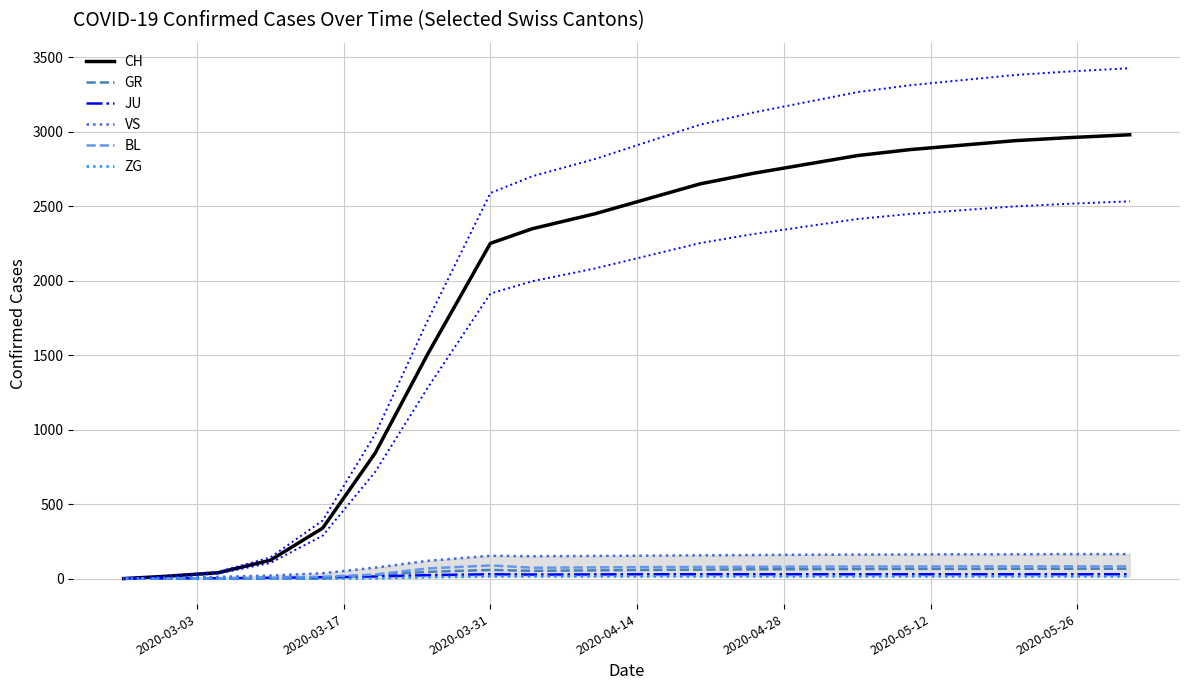

How many positive values does the ZG series have?

15